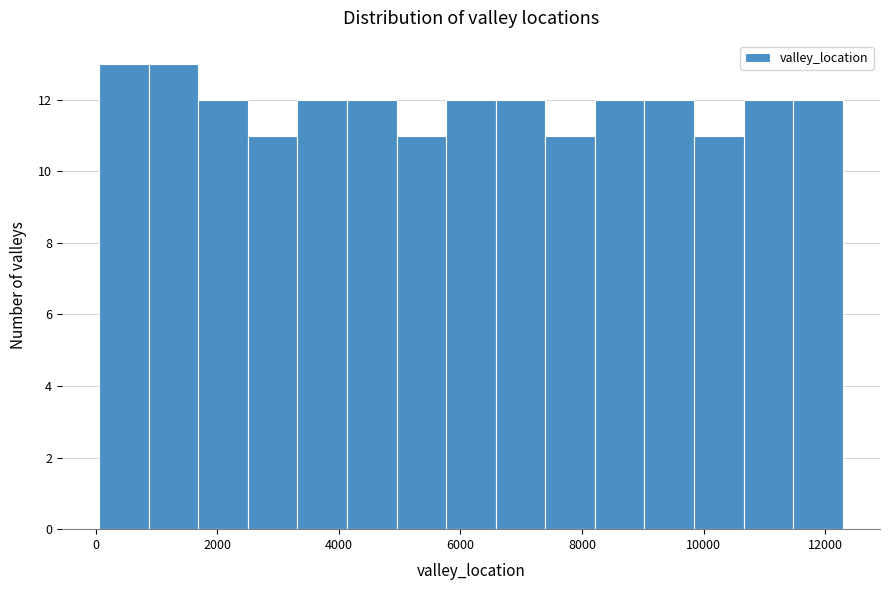

Reading left to right, list every bar in this chart as the range it spans on the x-axis followed by its height. Neither the bar edges nor the heights are printed on the chart, so give them approximately, as read against the axes.

0 to 800: 13
800 to 1600: 13
1600 to 2600: 12
2600 to 3400: 11
3400 to 4200: 12
4200 to 5000: 12
5000 to 5800: 11
5800 to 6600: 12
6600 to 7400: 12
7400 to 8200: 11
8200 to 9000: 12
9000 to 9800: 12
9800 to 10600: 11
10600 to 11400: 12
11400 to 12200: 12